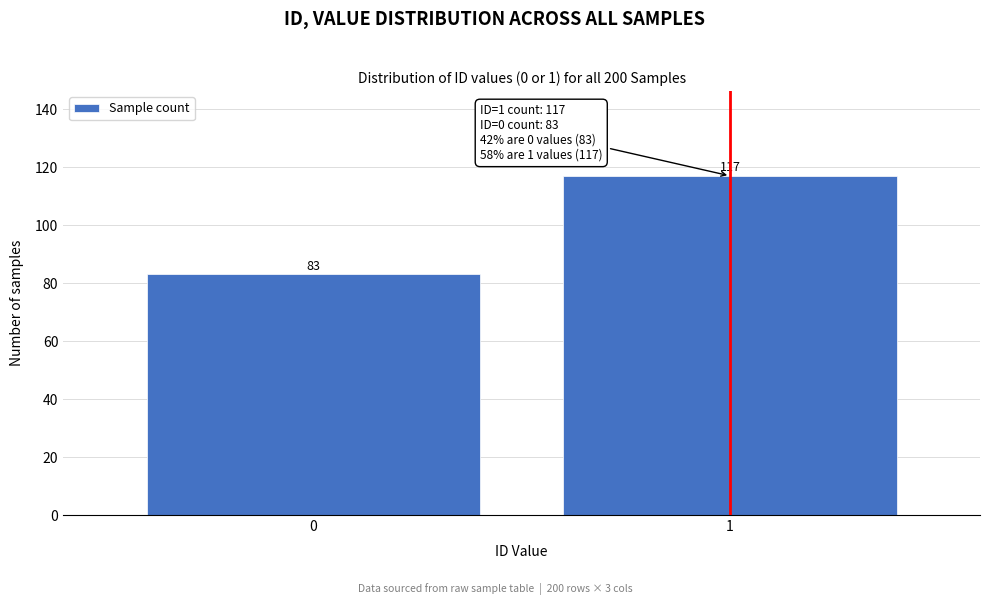

Reading right to left, transcribe all the data shown in this chart.

1=117	0=83